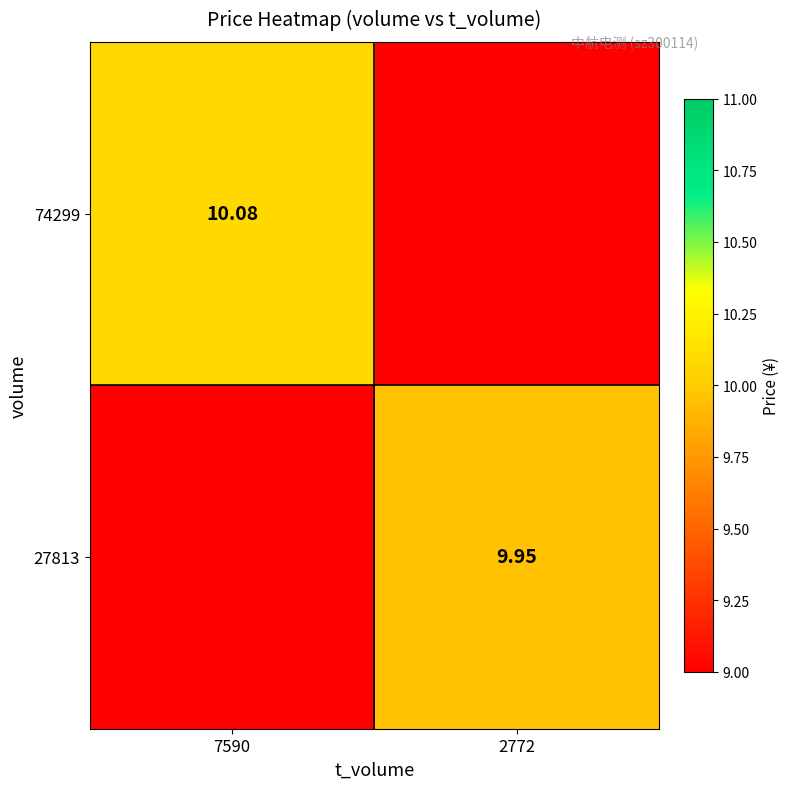

What is the sum of the 27813 values at 2772 and 7590?

9.9